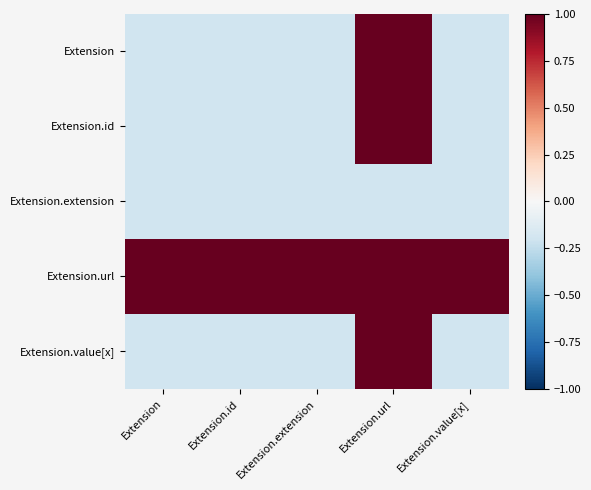

Count the number of categories in the chart.

5